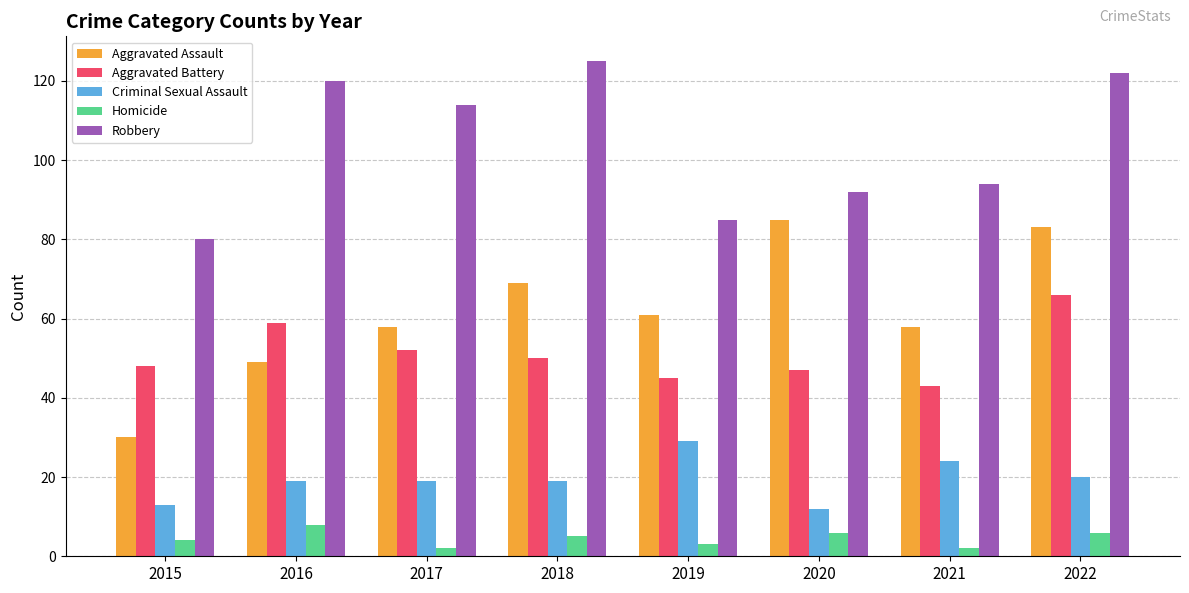

How many values in the Homicide series are below 5?

4